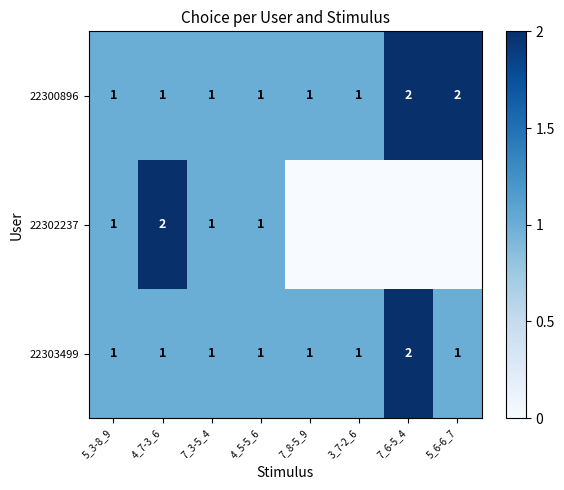

What is the maximum value for 22303499?

2